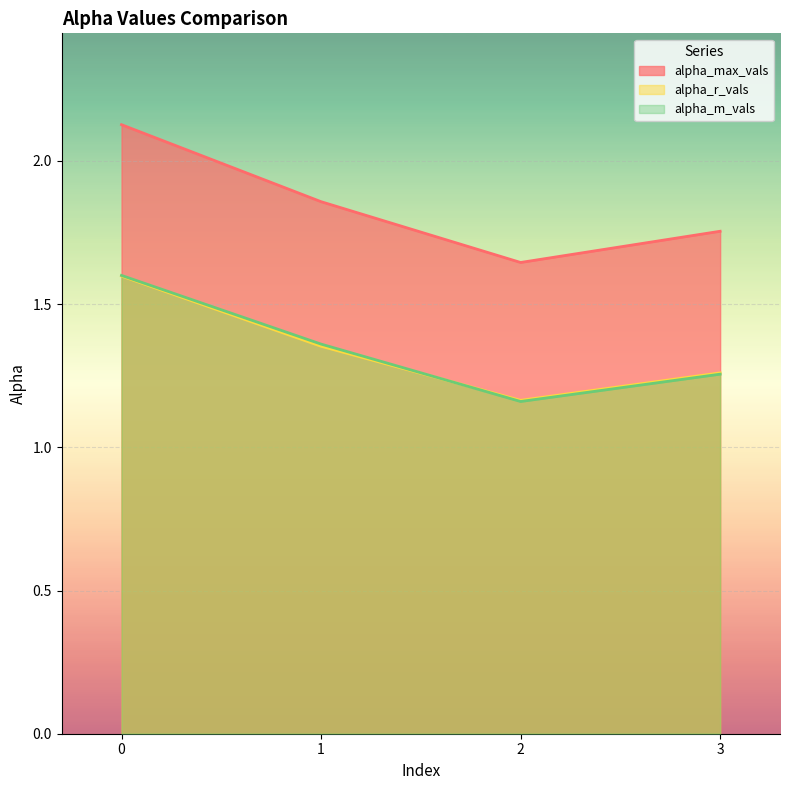

What is the total value across all series at 1?

4.6